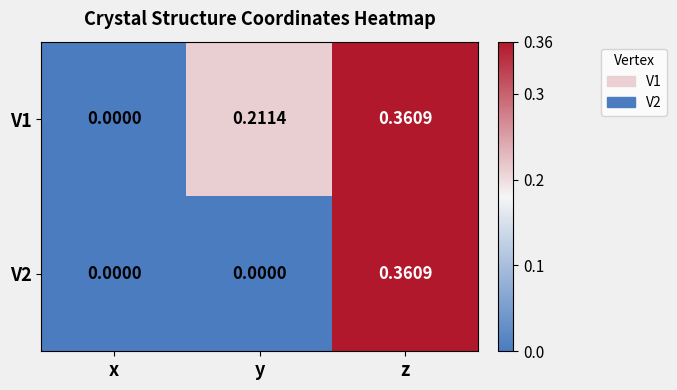

Which category has the highest value across all series?

z